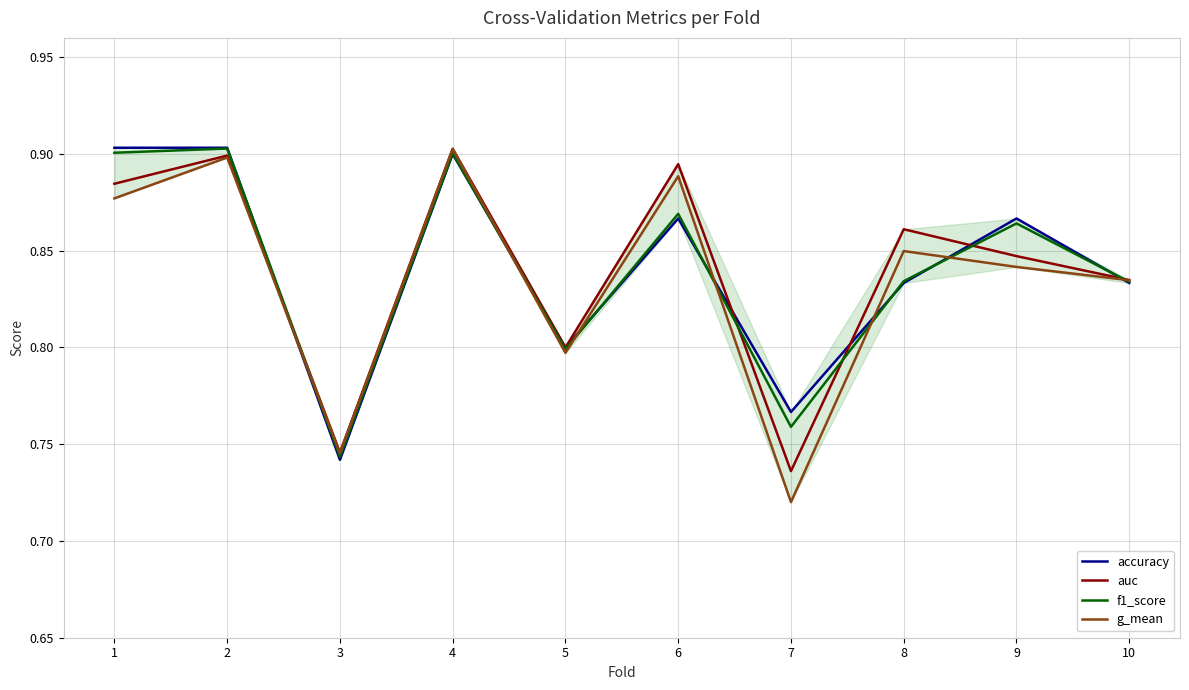

Where do f1_score and accuracy first cross each other?

2 and 3